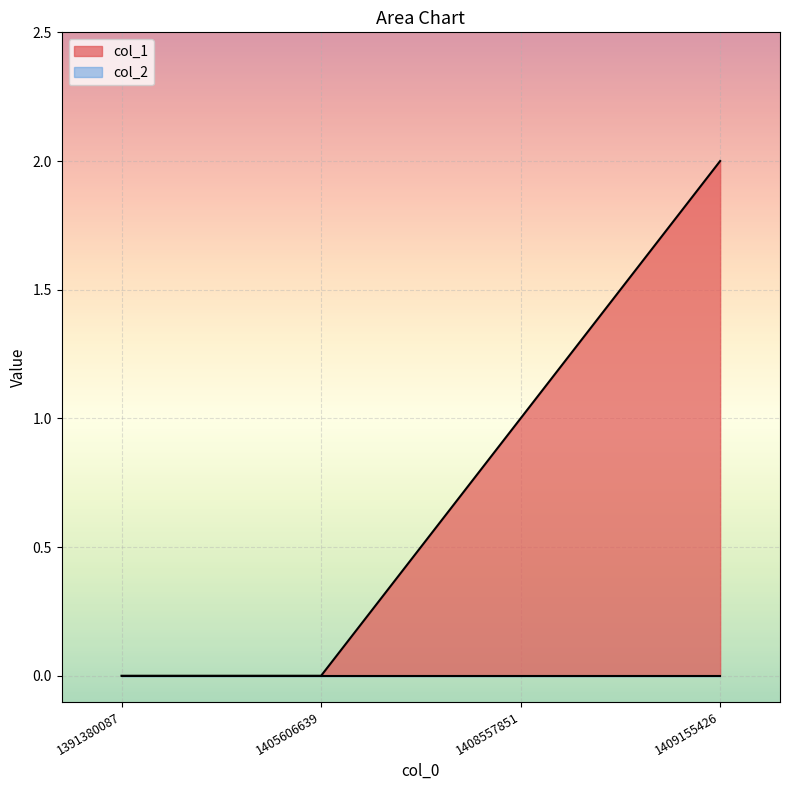

Approximately how many times larger is the value at 1409155426 compared to 1408557851?

2.0